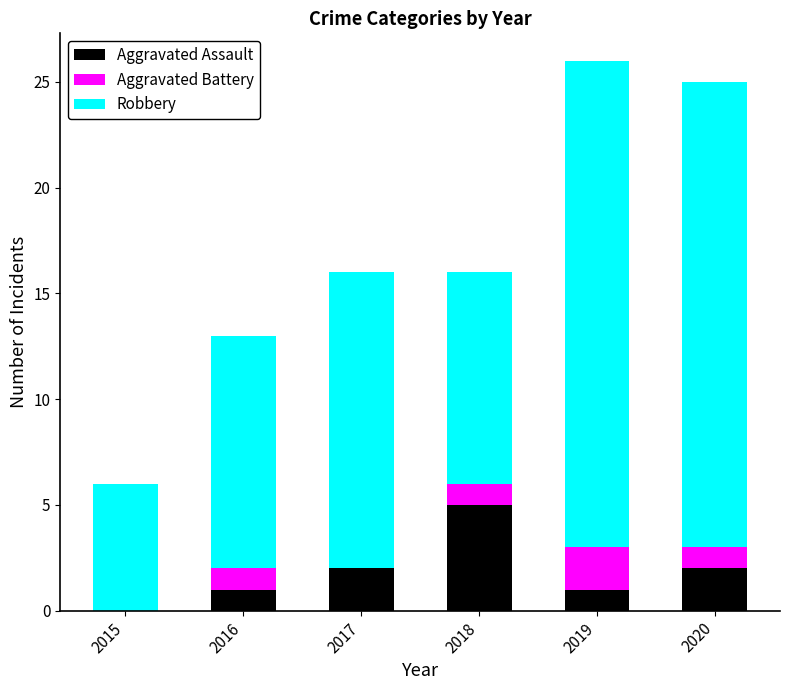

What are all the series names shown in the legend?

Aggravated Assault, Aggravated Battery, Robbery